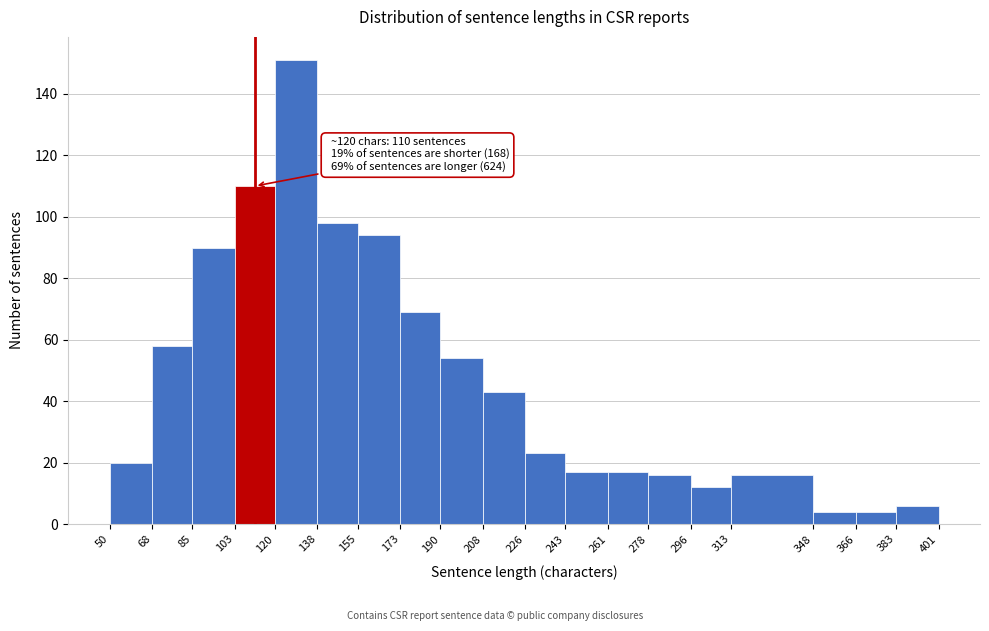

Which range on the x-axis has the tallest bar?

120 to 138